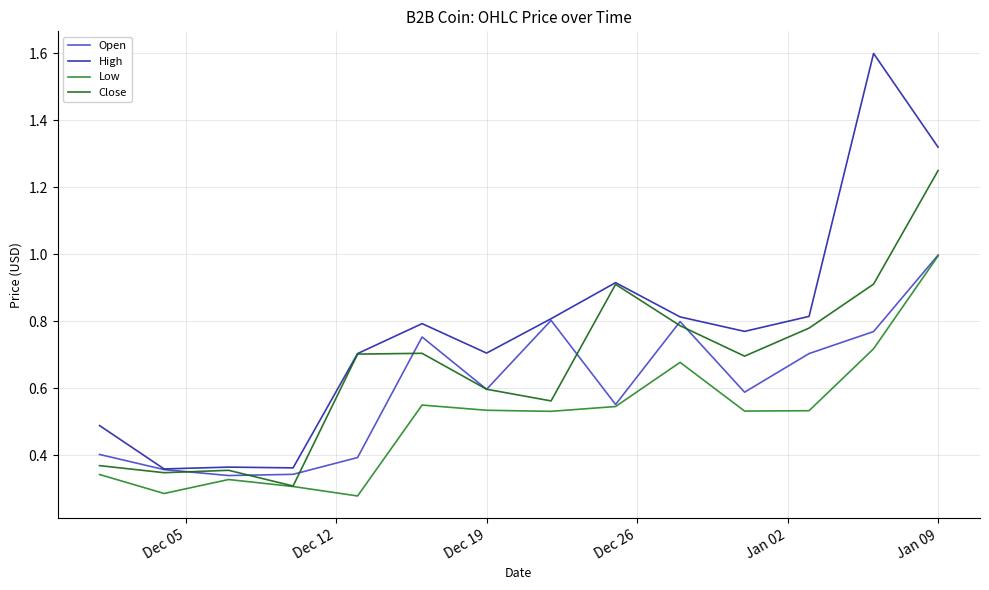

List the series in order of their overall mean, highest first.

High, Close, Open, Low